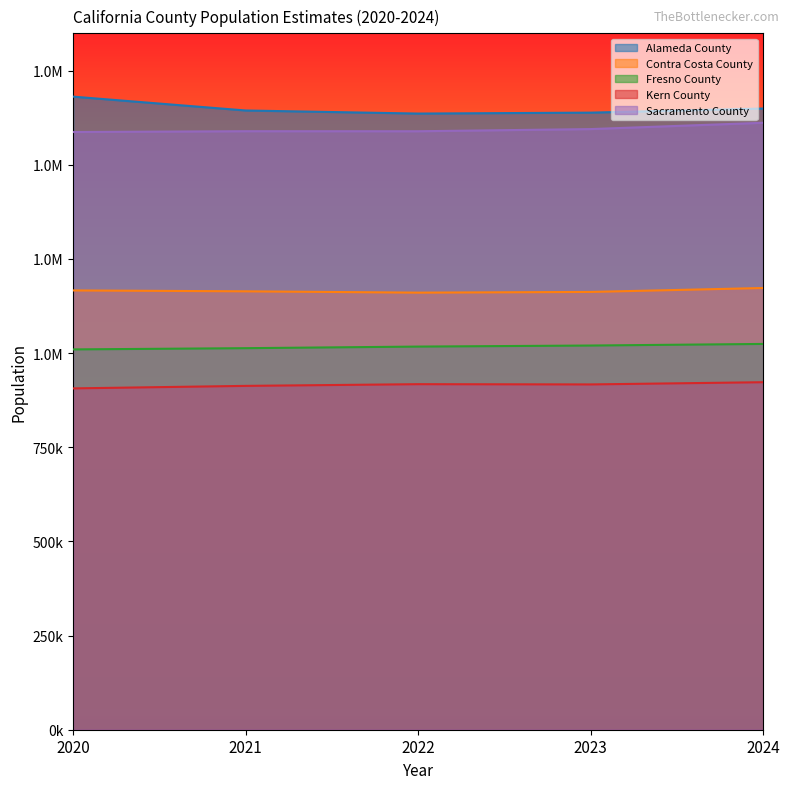

Reading left to right, list all the values displayed in this chart.

Alameda County: 2020=1680614	2021=1643856	2022=1635693	2023=1638142	2024=1649060
Contra Costa County: 2020=1166165	2021=1163813	2022=1160296	2023=1162179	2024=1172607
Fresno County: 2020=1009613	2021=1012879	2022=1017107	2023=1019899	2024=1024125
Kern County: 2020=906124	2021=912782	2022=917293	2023=916646	2024=922529
Sacramento County: 2020=1586727	2021=1588824	2022=1588743	2023=1594506	2024=1611231